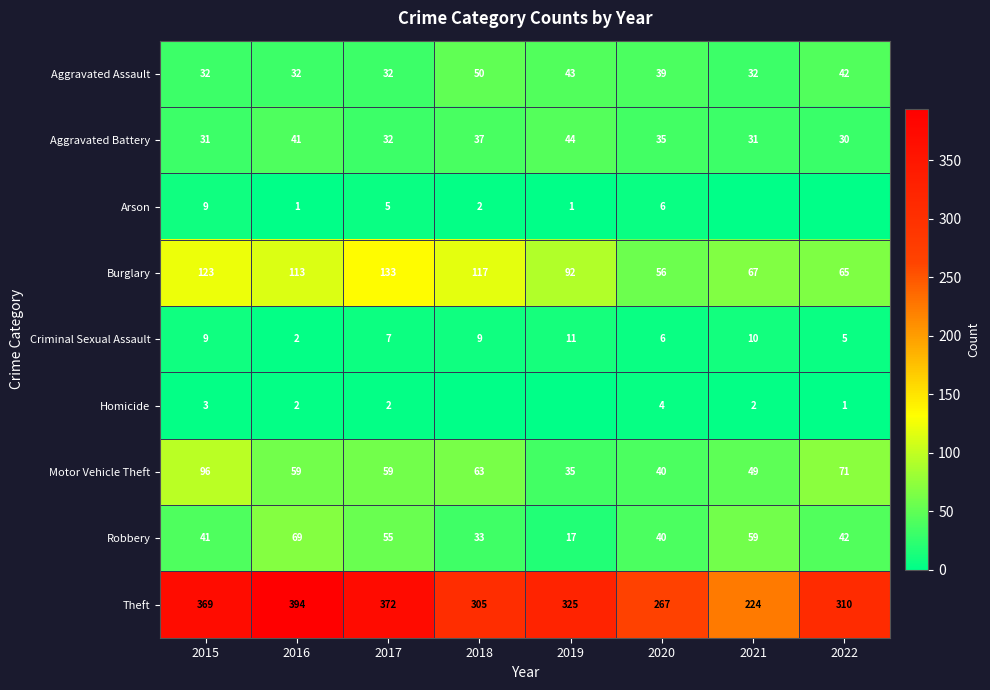

Is it true that Theft equals 224 at 2021?

True